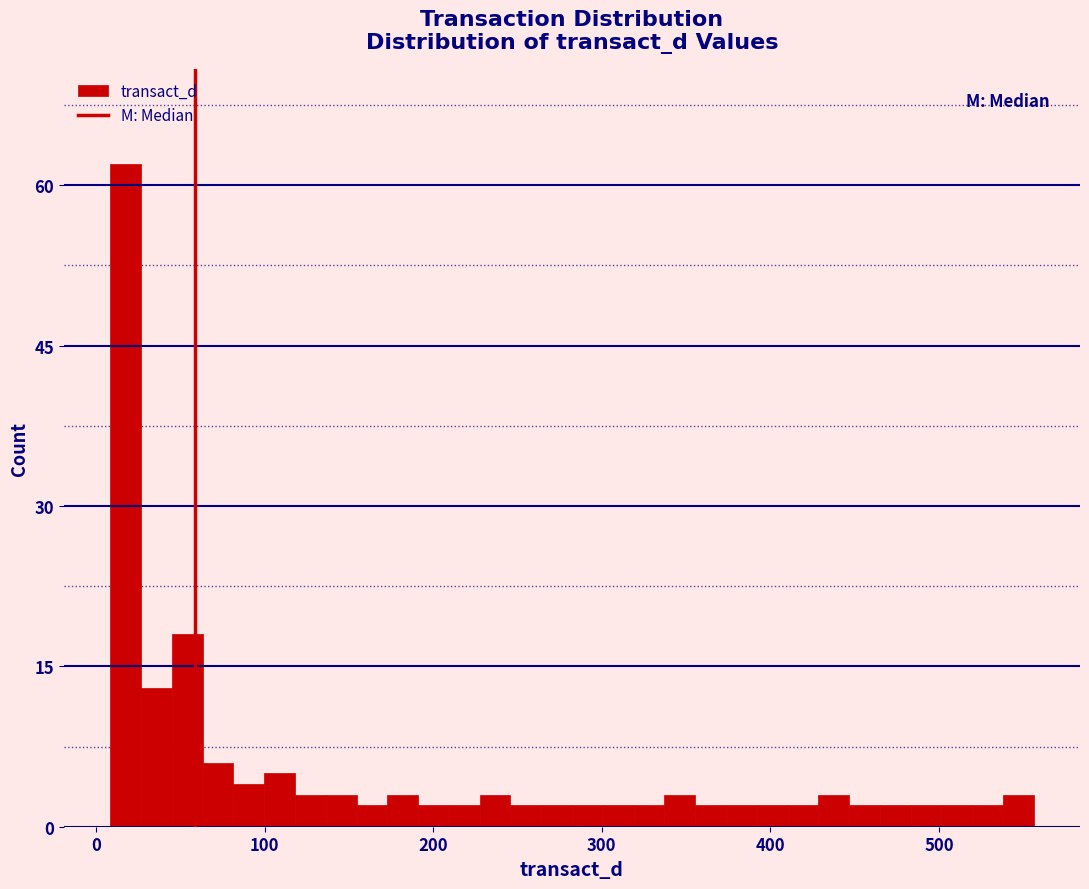

Around what value on the x-axis is the tallest bar? Give the approximate position of its centre, as read against the axis.

20